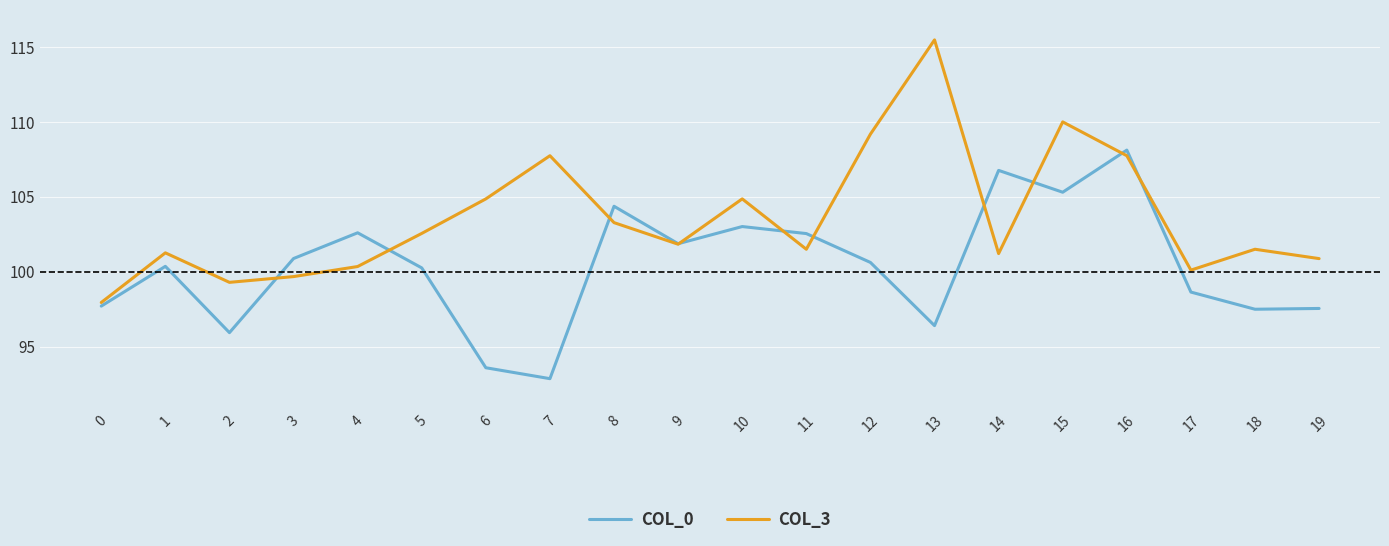

What is the total value across all series at 9?

203.7